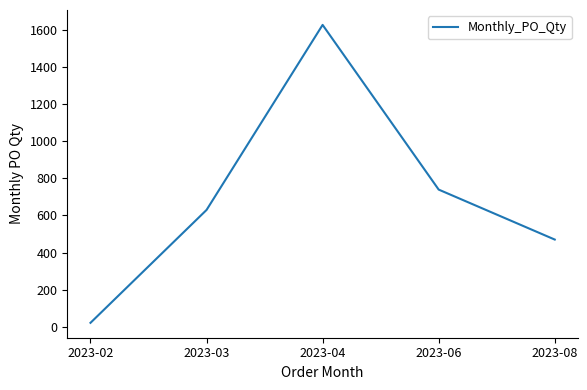

Approximately how many times larger is the value at 2023-03 compared to 2023-02?

31.5